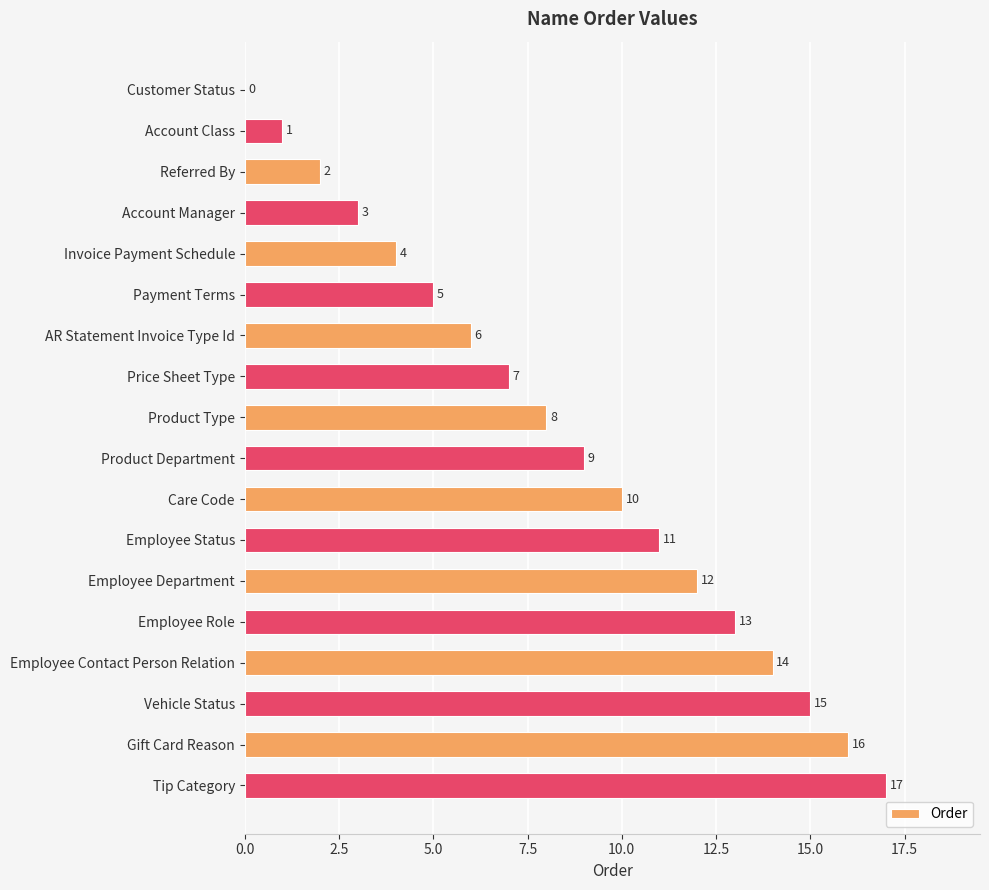

What is the sum of all values?

153